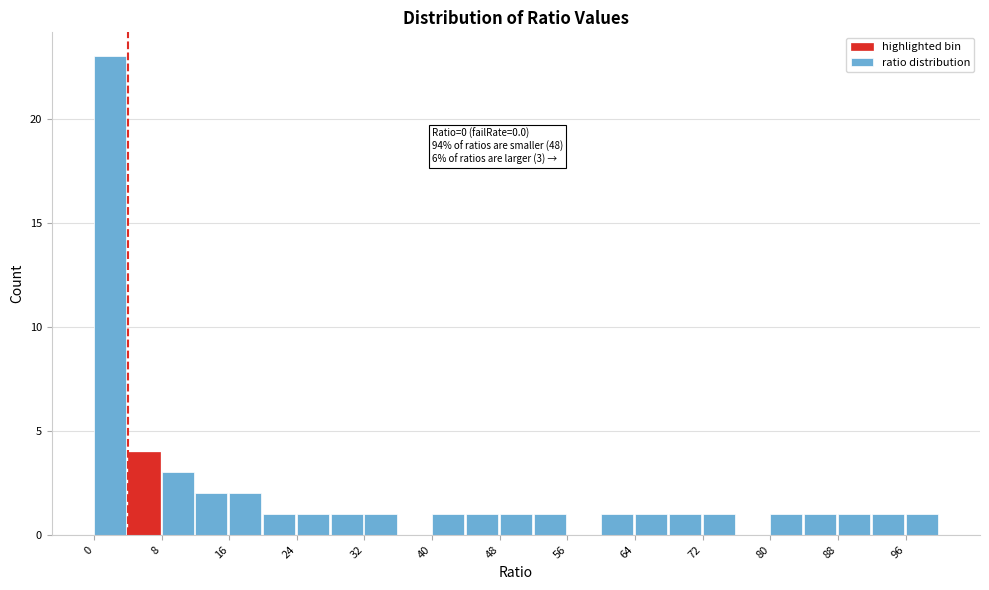

Which range on the x-axis has the tallest bar?

0 to 4